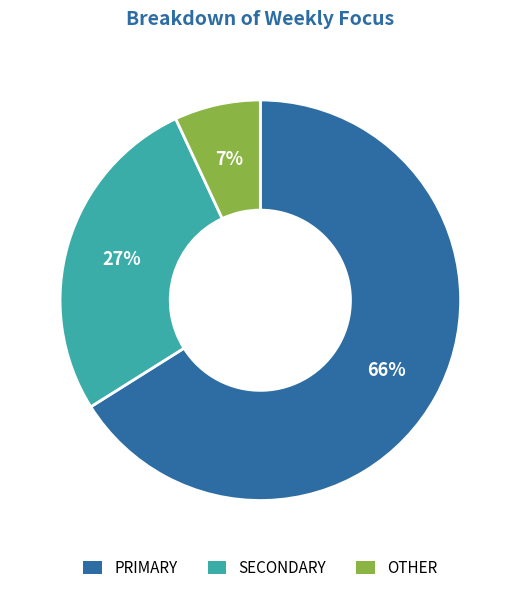

Which has a higher value, OTHER or SECONDARY?

SECONDARY